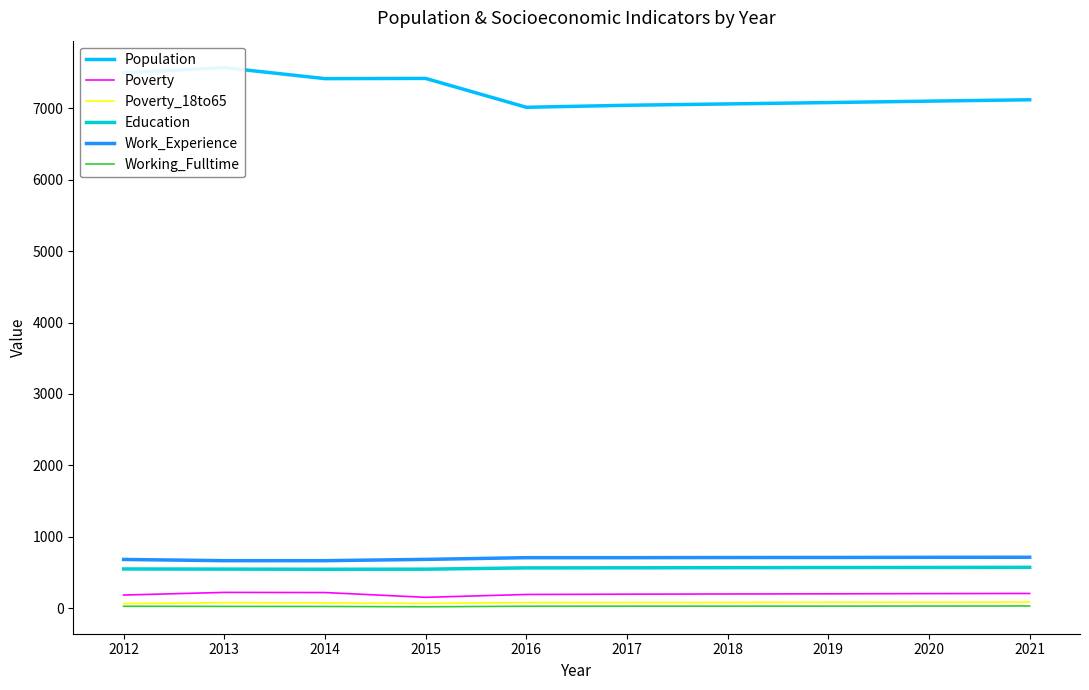

What is the lowest value of the Education series?

547